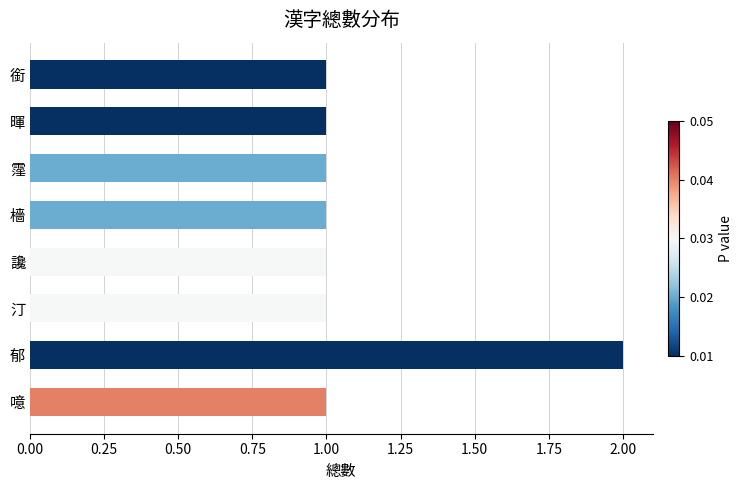

How many values are between 1 and 2?

8